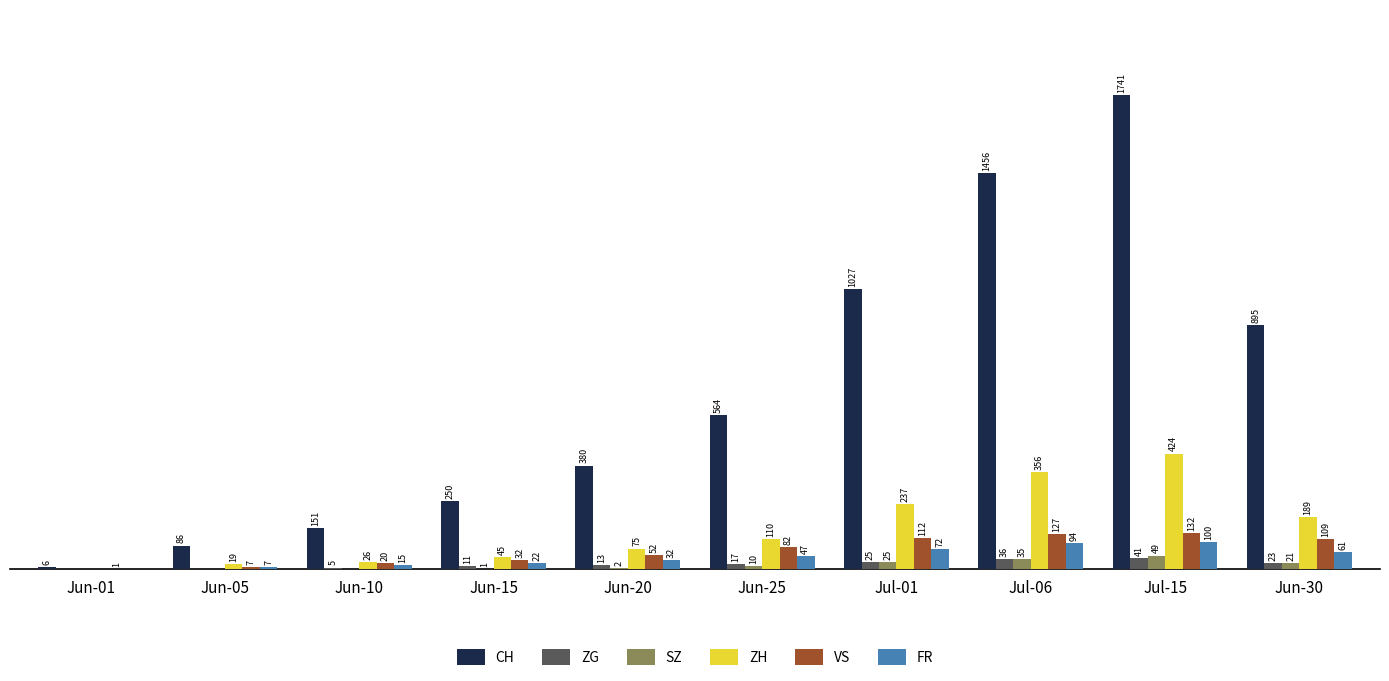

Between Jun-15 and Jun-25, which series saw the biggest shift?

CH